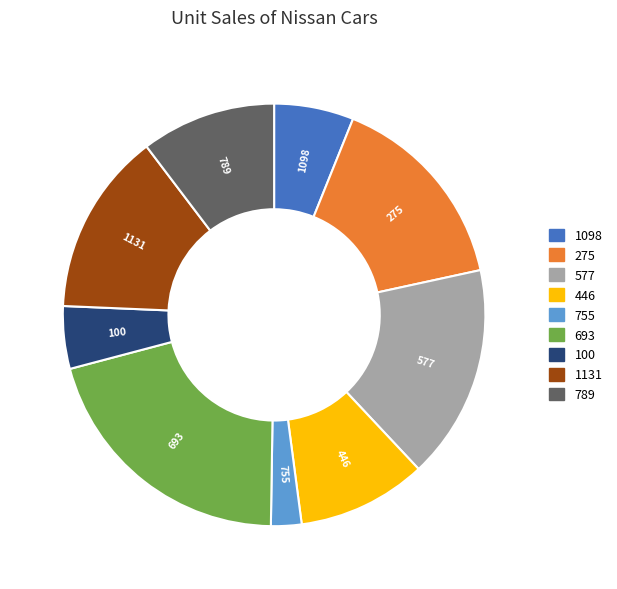

True or false: 577 accounts for 16% of the total.

True